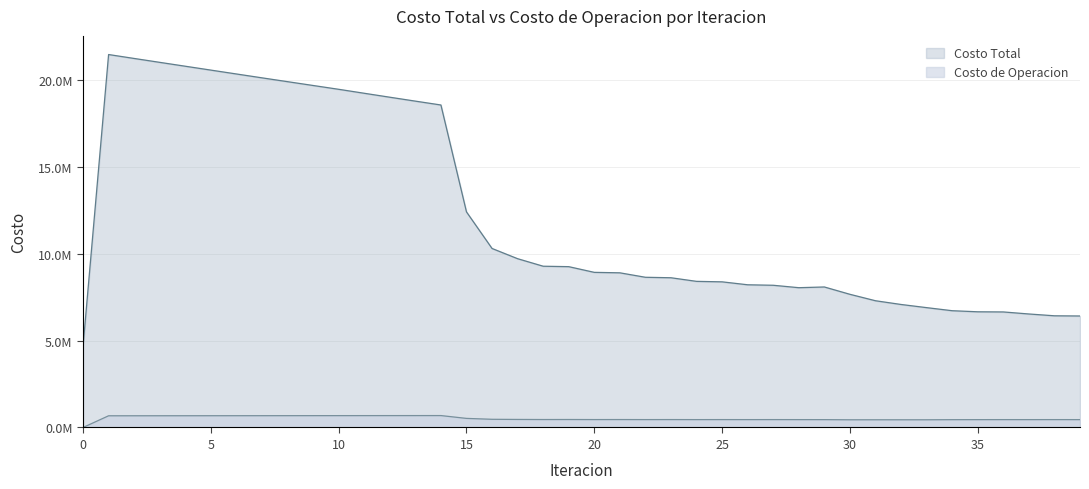

At 39, list the series in order from smallest to largest.

Costo de Operacion, Costo Total